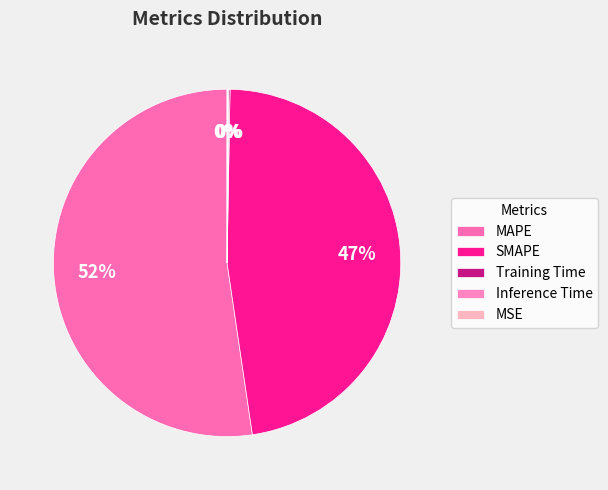

The SMAPE slice represents 36% of the pie. True or false?

False